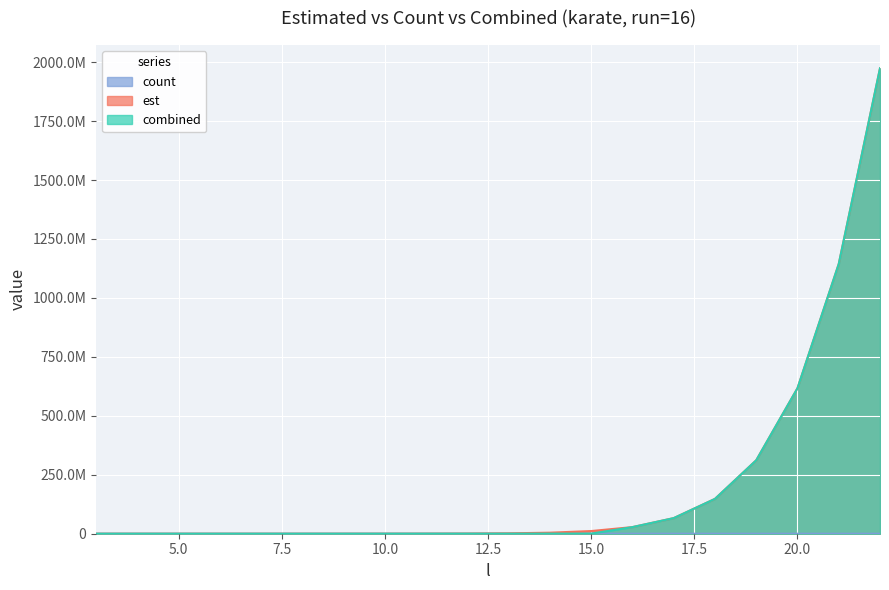

How many times do combined and count cross each other?

1